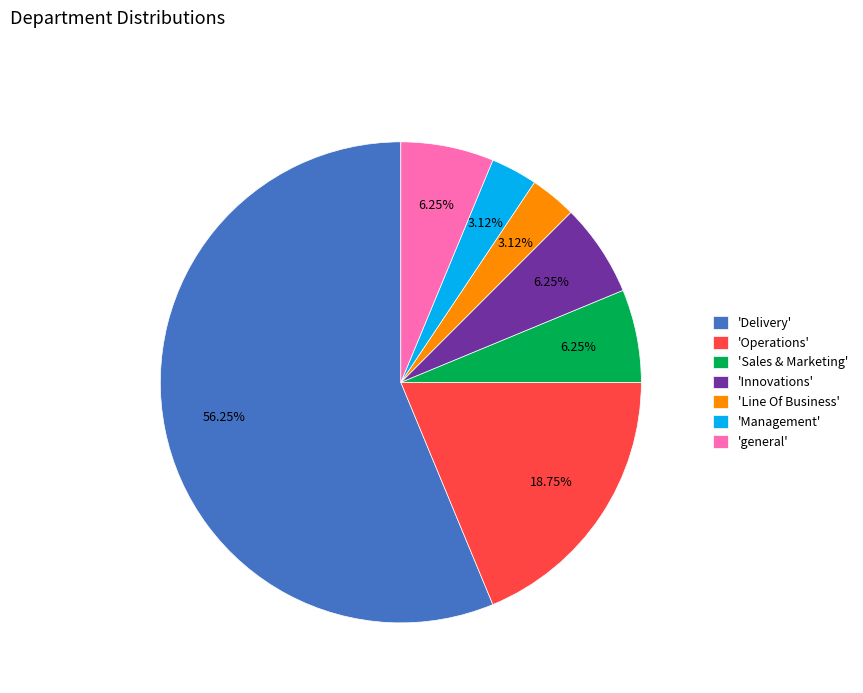

Is there a majority slice in this chart?

Yes